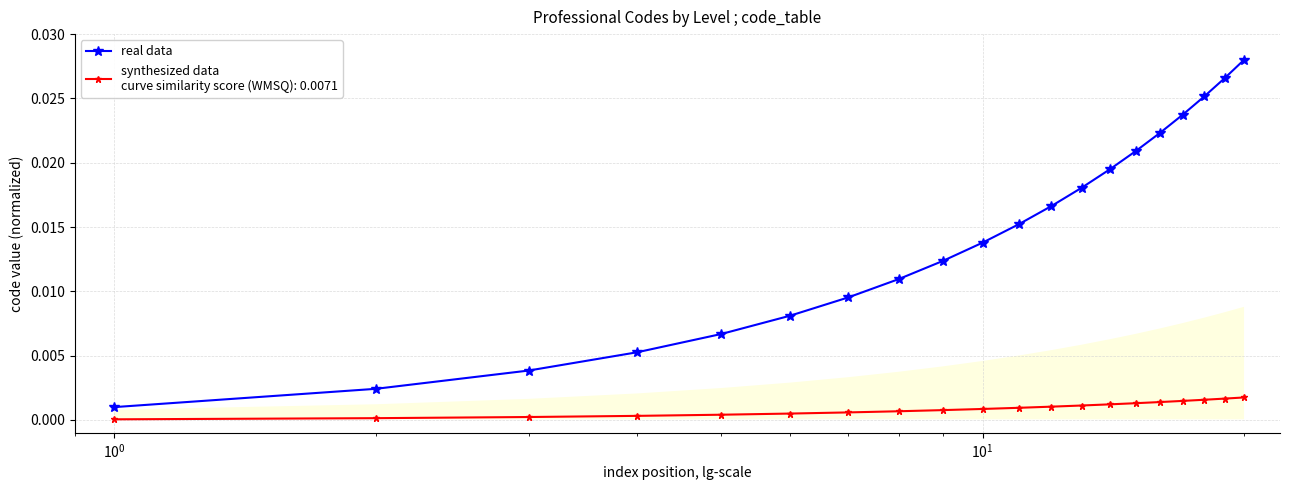

The chart shows a value of 0.0 at 16. True or false?

False